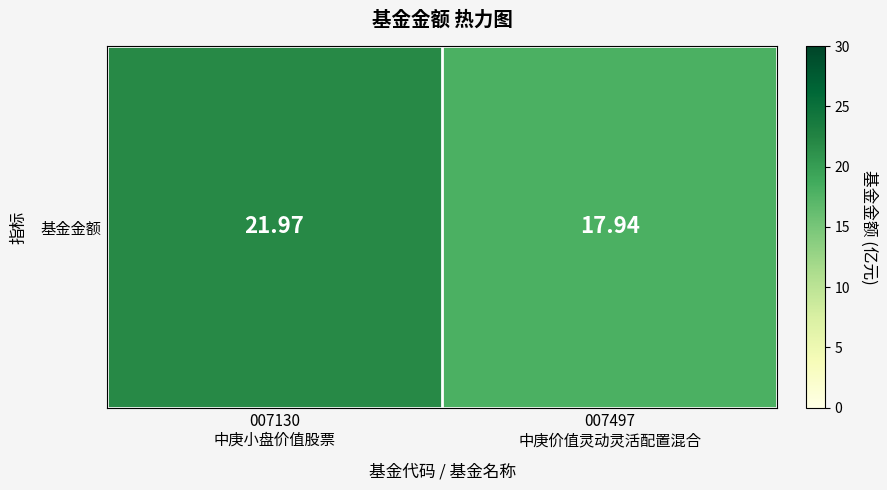

Approximately how many times larger is the value at 007497
中庚价值灵动灵活配置混合 compared to 007130
中庚小盘价值股票?

0.8